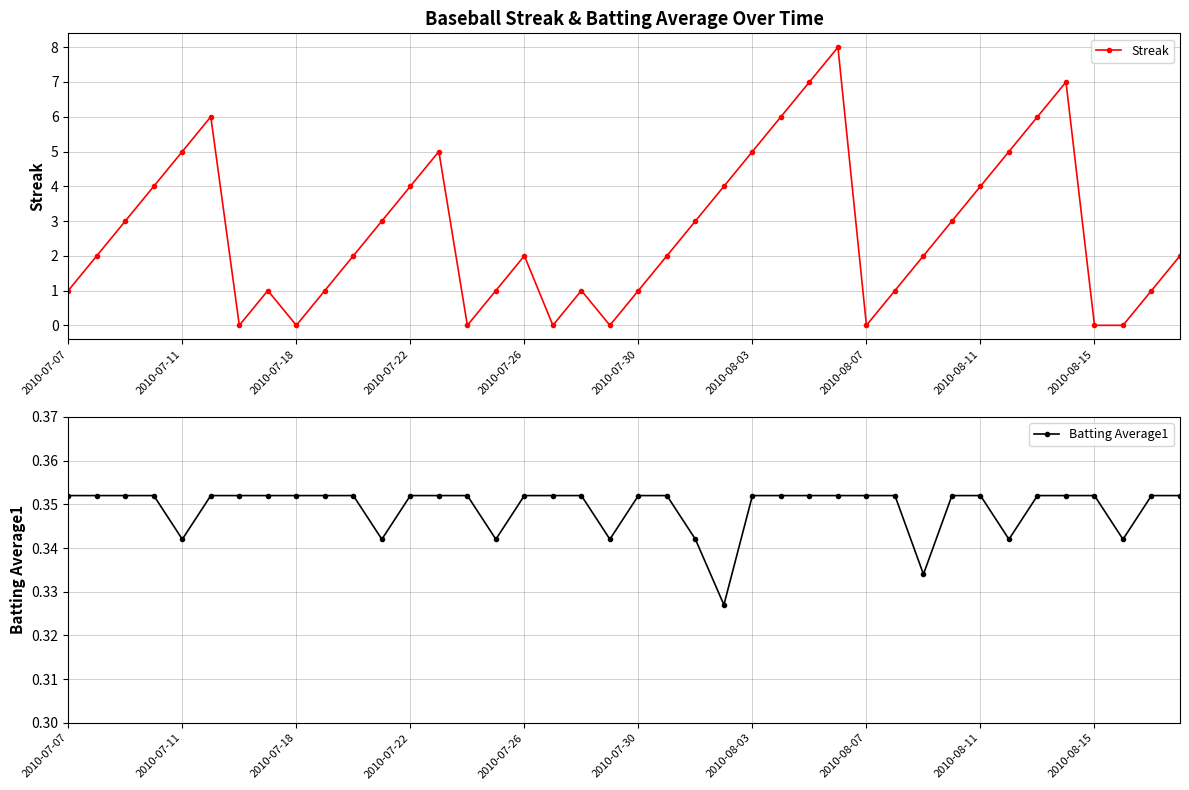

True or false: Streak has more than 1 interior local peaks.

True